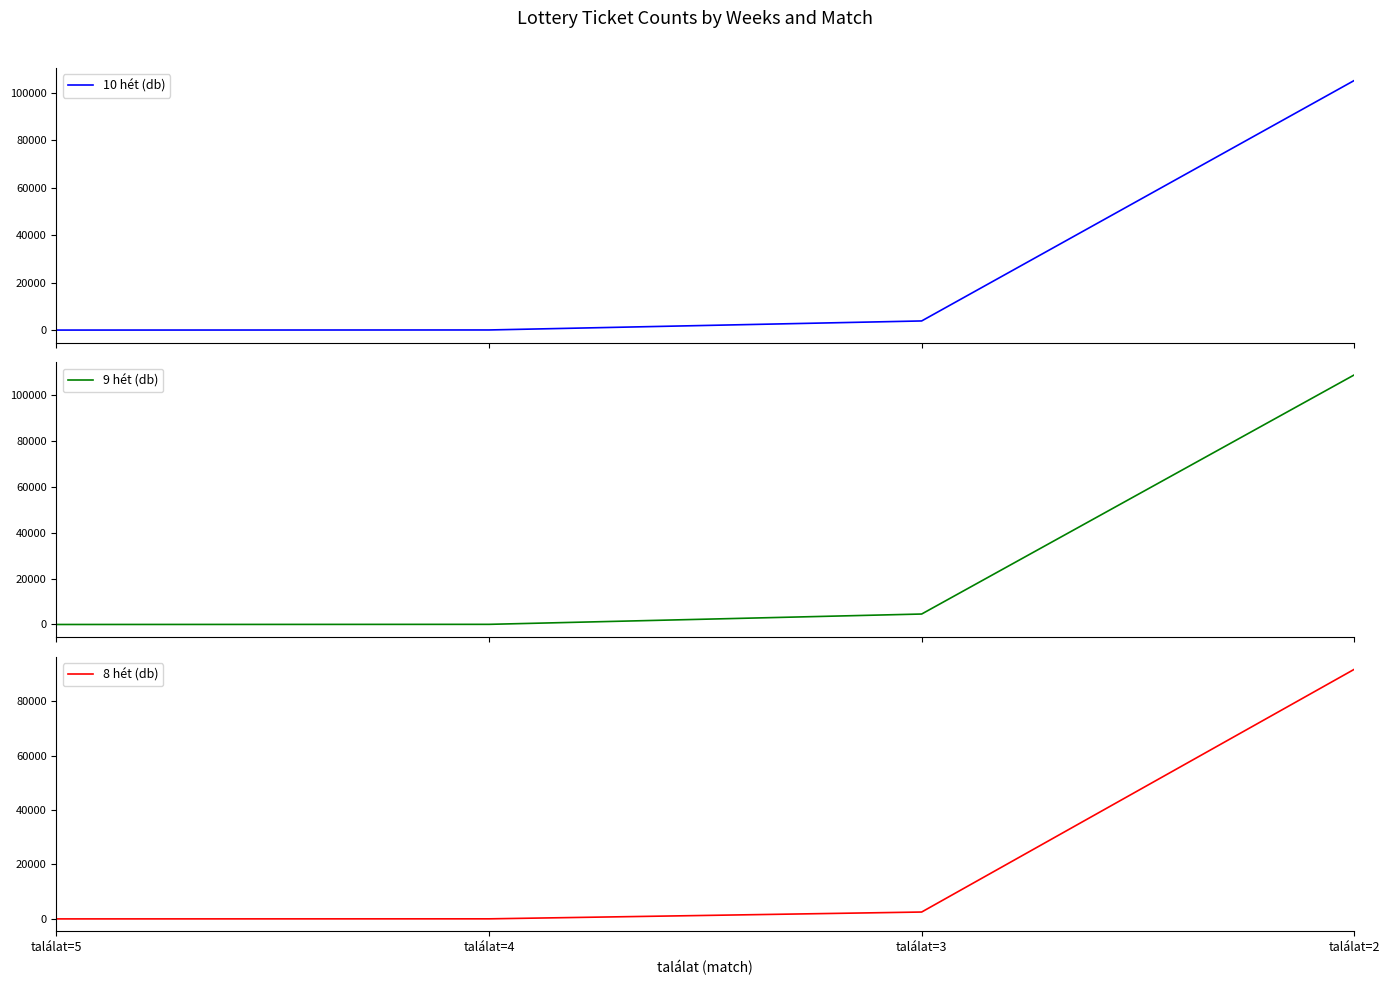

What are all the series names shown in the legend?

10 hét (db), 9 hét (db), 8 hét (db)